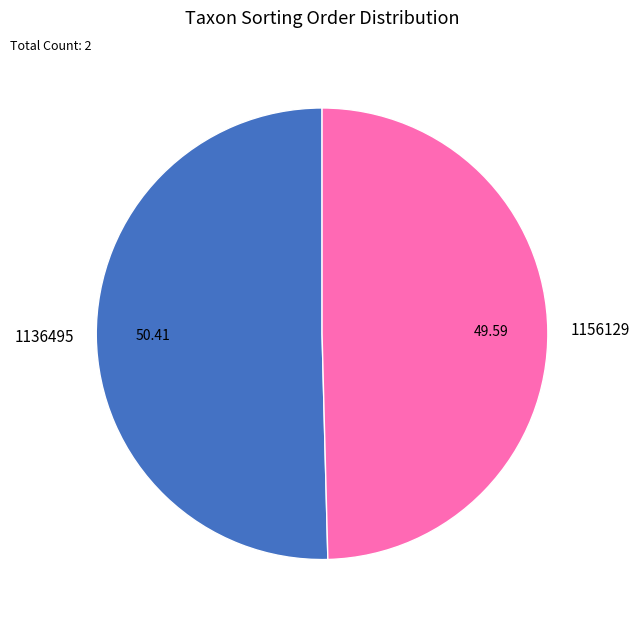

Rank the categories by value from lowest to highest.

1156129, 1136495